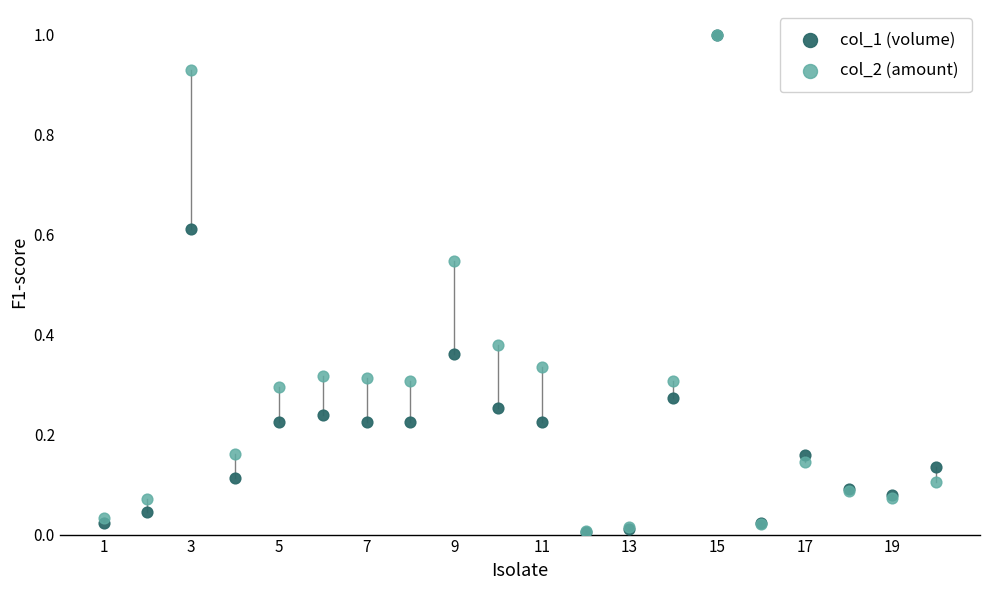

Which series has the widest spread of Y values?

col_1 (volume)